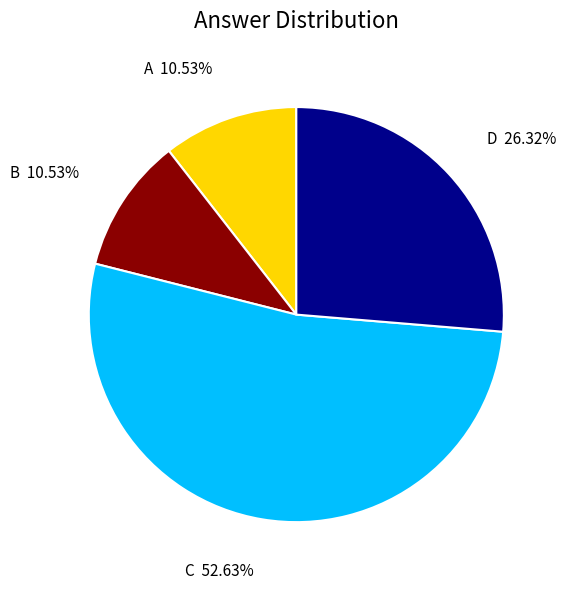

The A slice represents 1% of the pie. True or false?

False